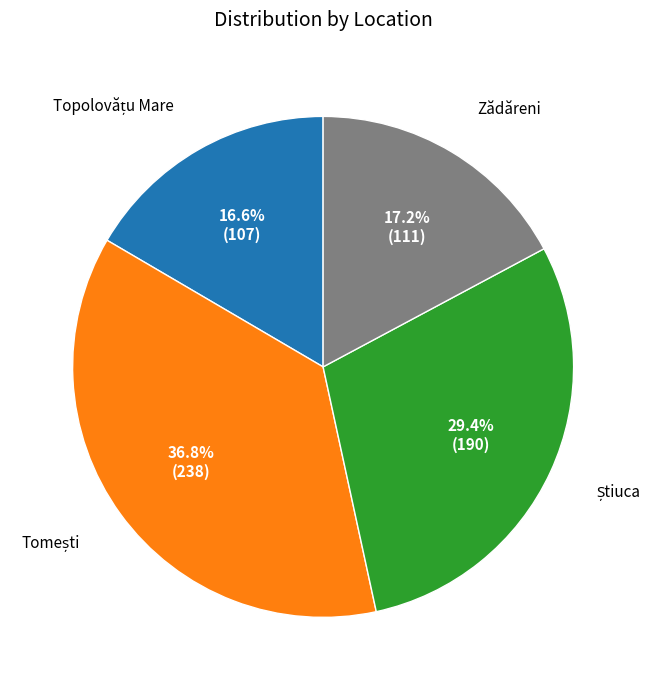

Does any single category account for the majority?

No